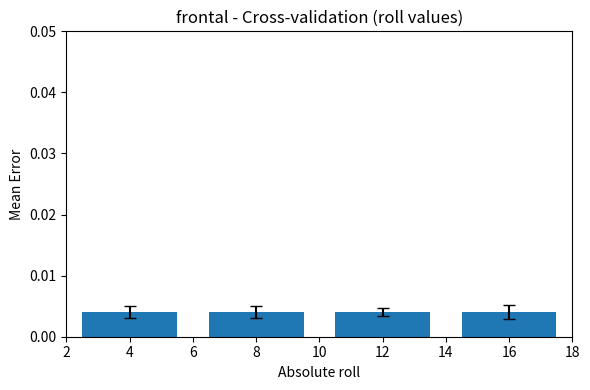

Count the values in the range 0 to 1.

4